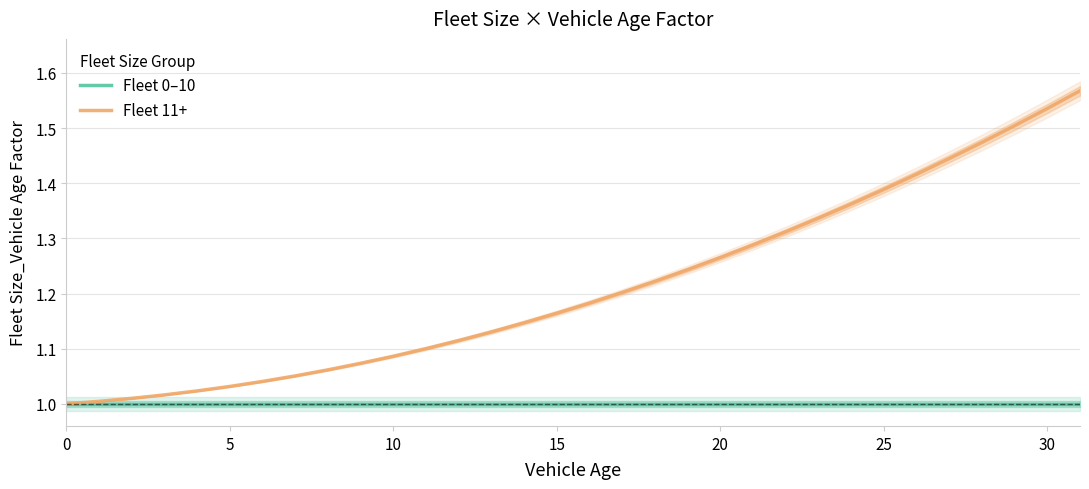

The value of Fleet 11+ at 0 is 1.0. True or false?

True